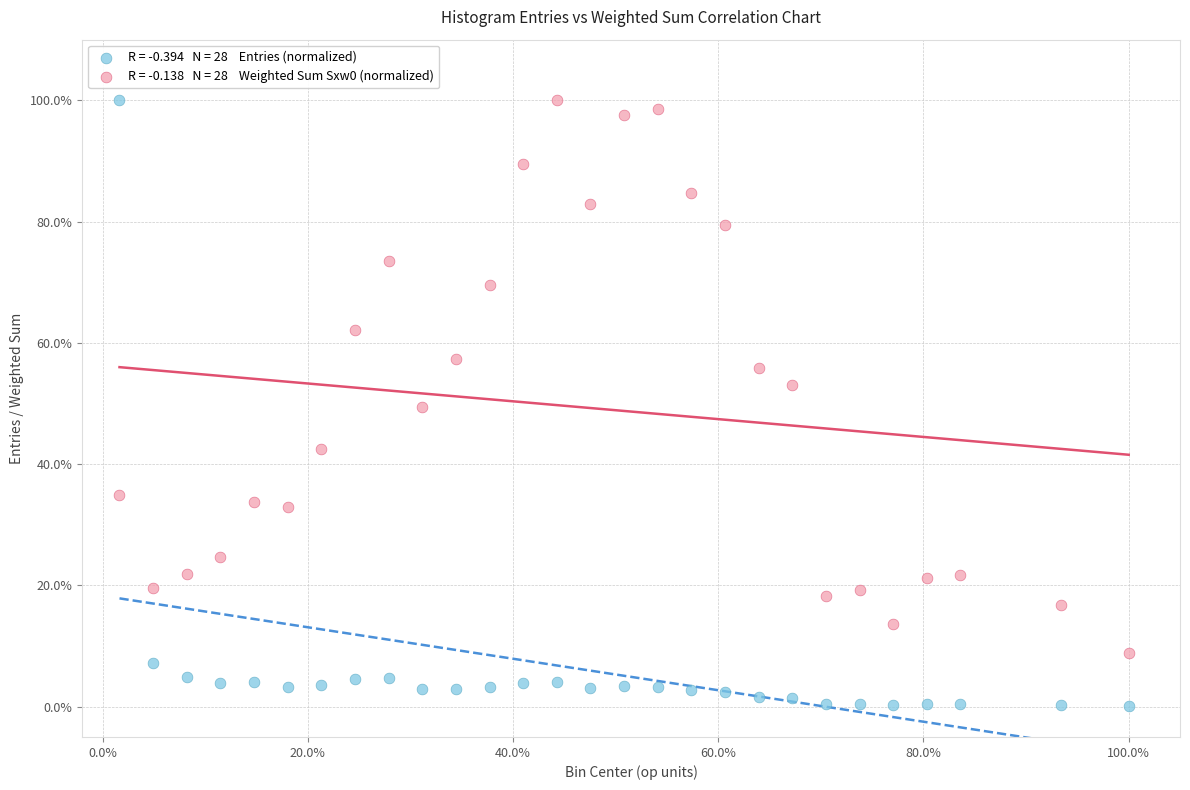

Across all data points, what is the range of Y values (max minus min)?

99.8